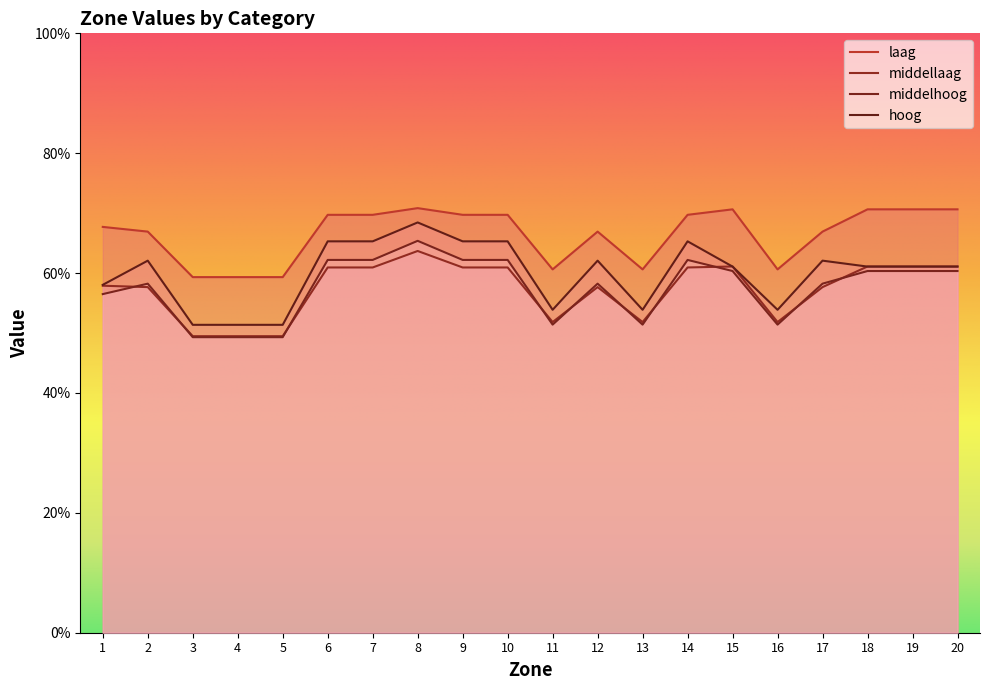

Where is the first local minimum for middelhoog?

3